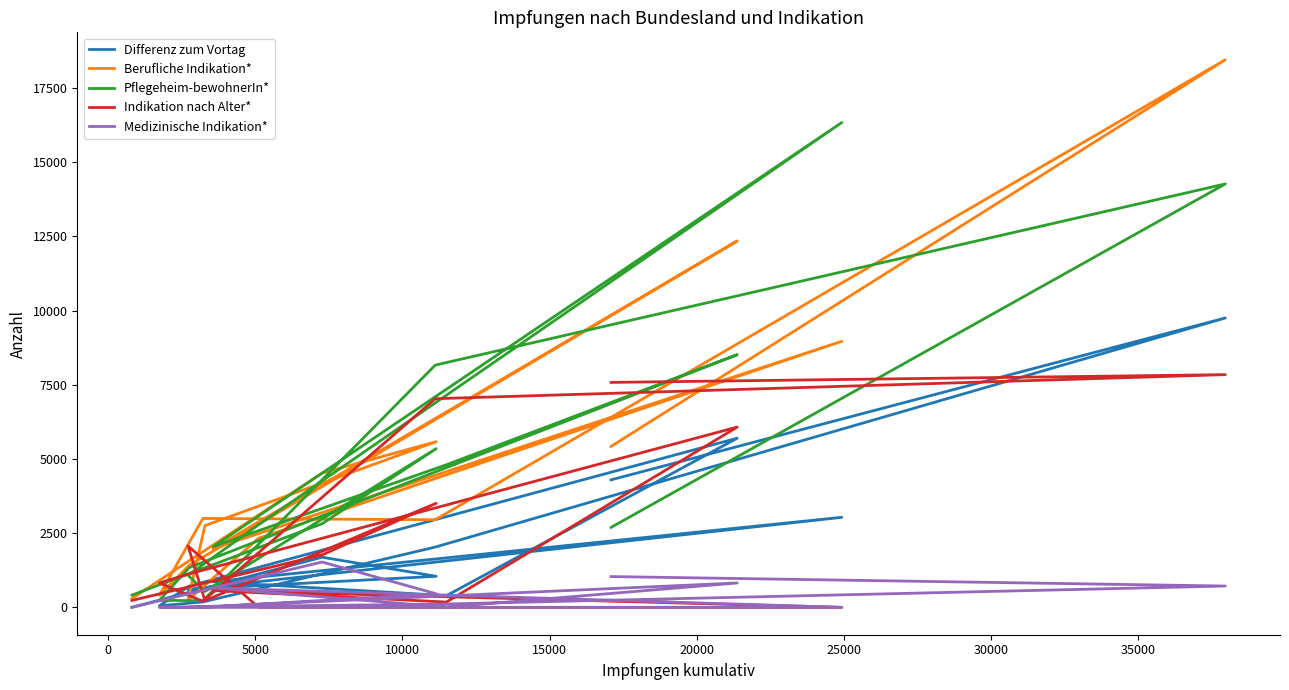

What is the difference between the maximum and minimum values in the Medizinische Indikation* series?

1527